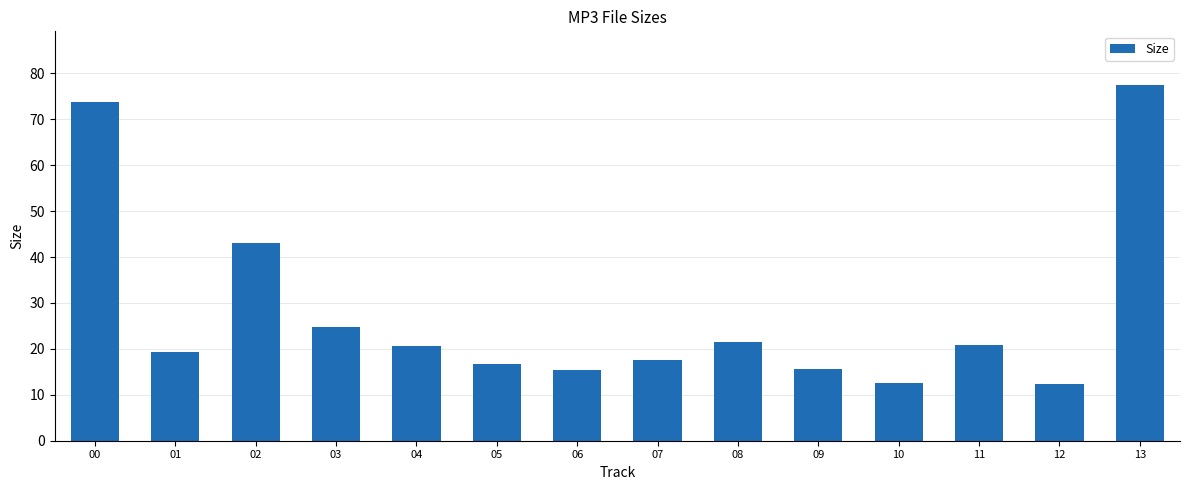

The value at 13 is 131.3. True or false?

False